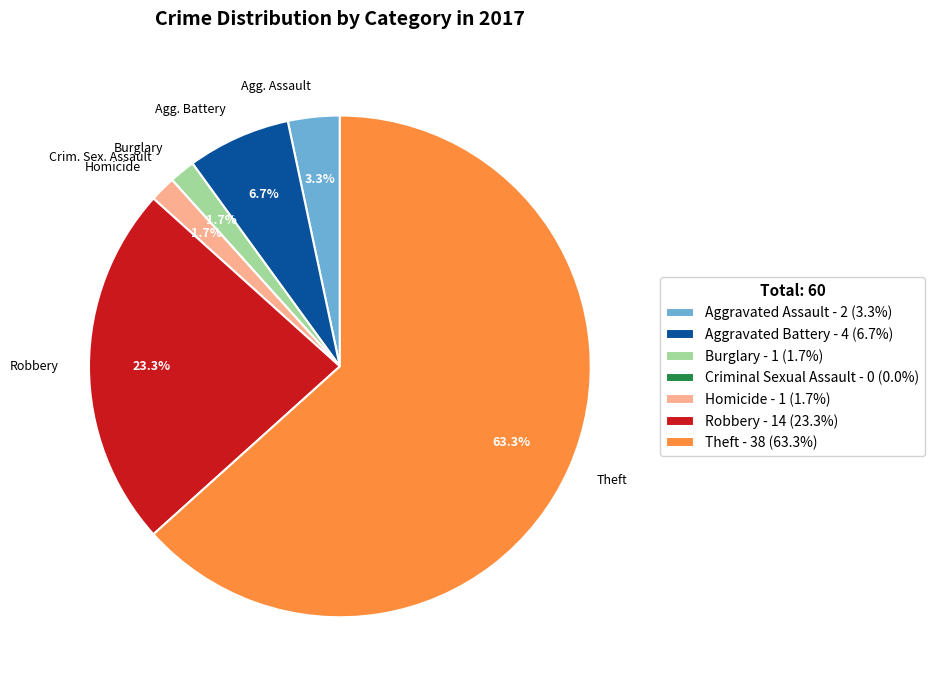

Which slice represents more than half of the pie?

Theft